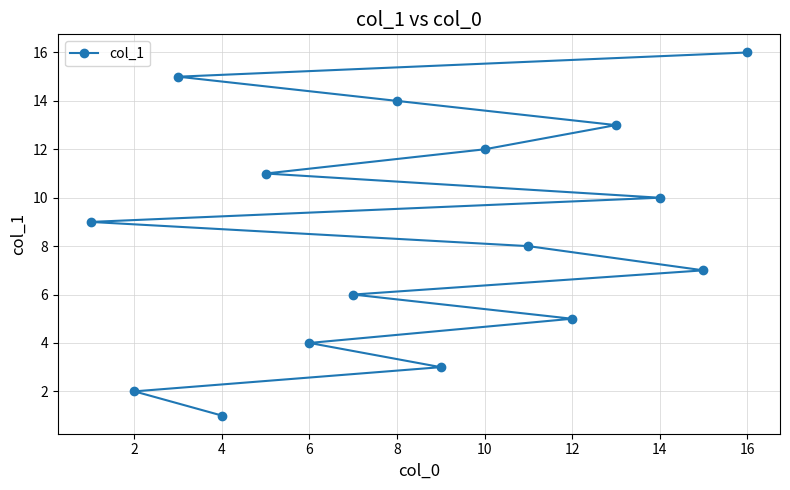

True or false: the data shows 20 at 12.

False